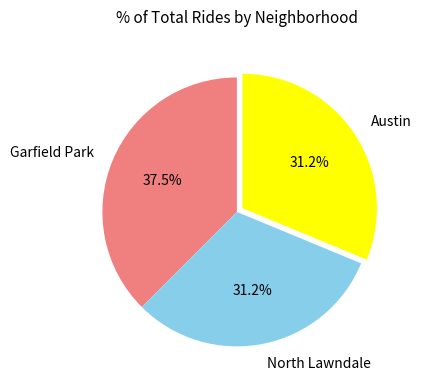

Is there any slice that represents more than half of the pie?

No